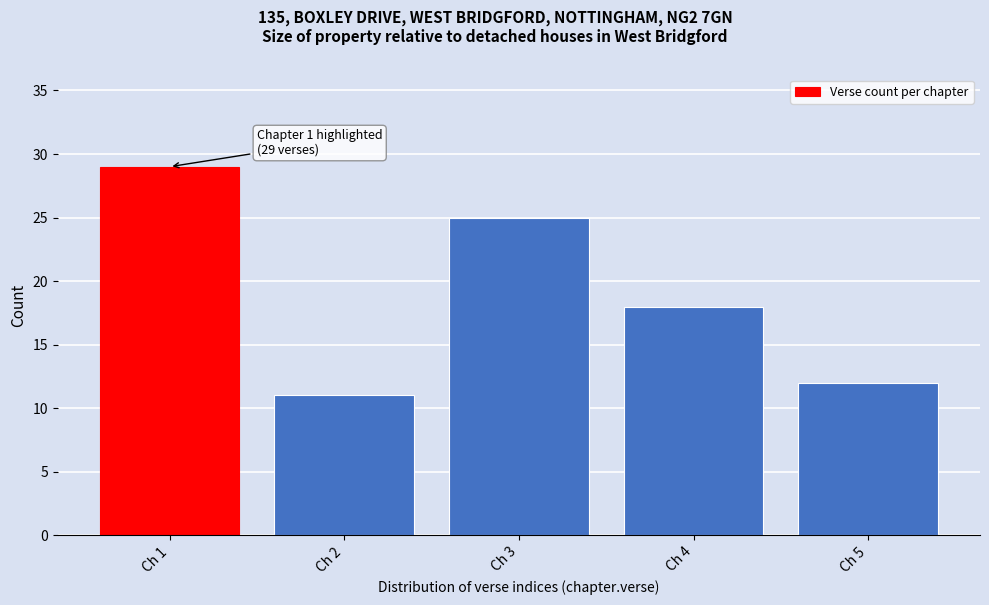

Which range on the x-axis has the tallest bar?

0.5 to 1.5